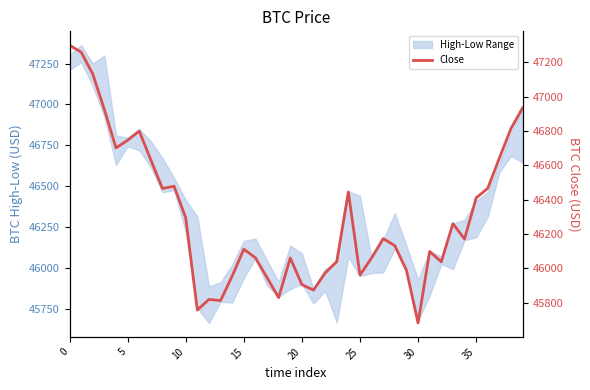

How many points are lower than both their immediate neighbors (excluding endpoints)?

10